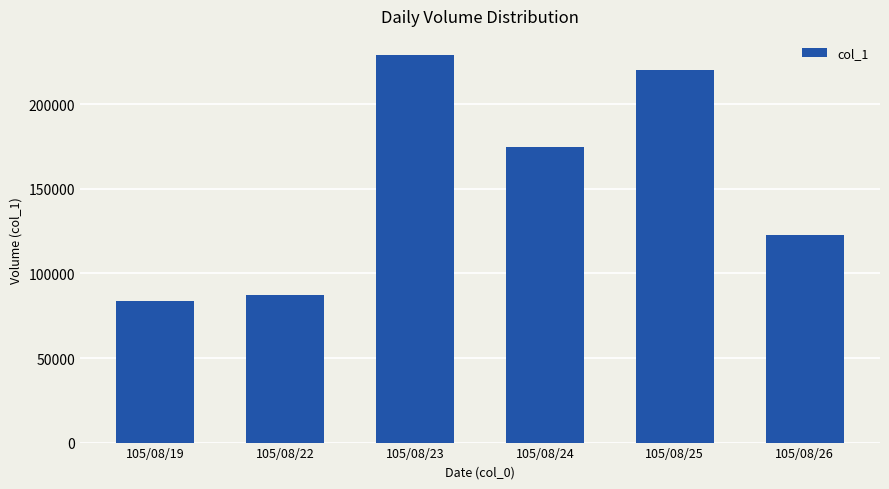

What is the value of the 2nd bar from the left?

87000